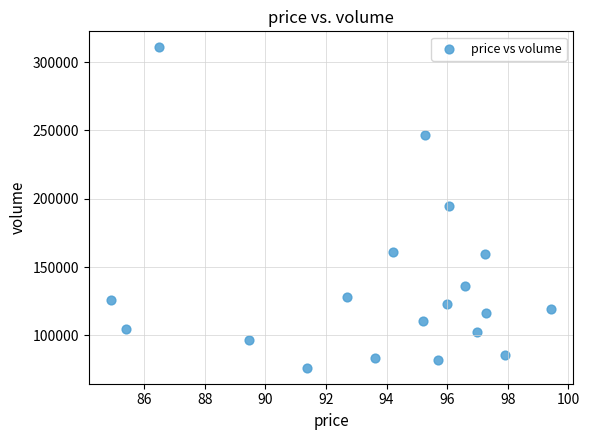

What is the range of Y values (max minus min)?

234505